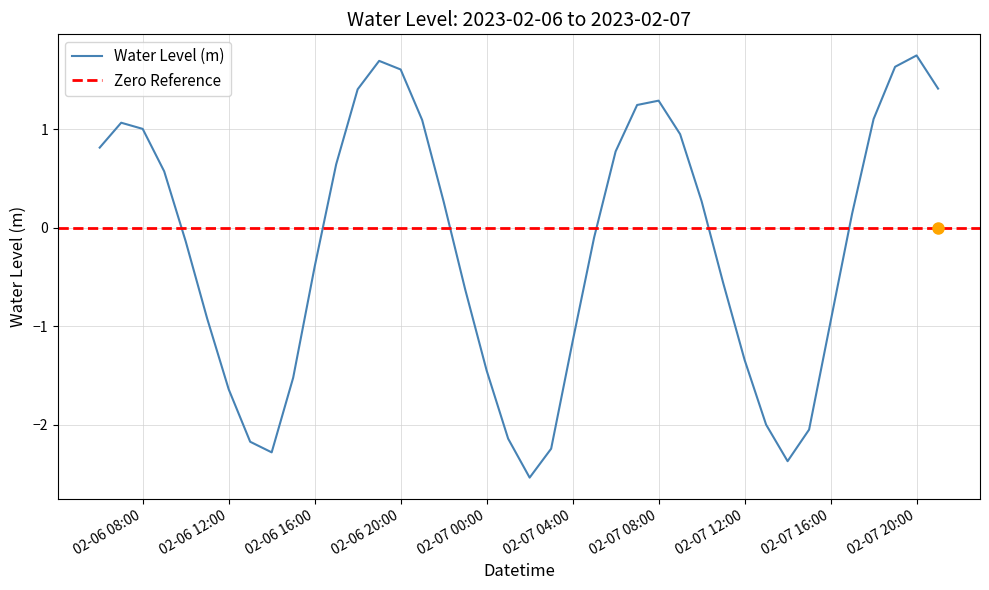

The value of Water Level (m) at 02-06 16:00 is -0.1. True or false?

False